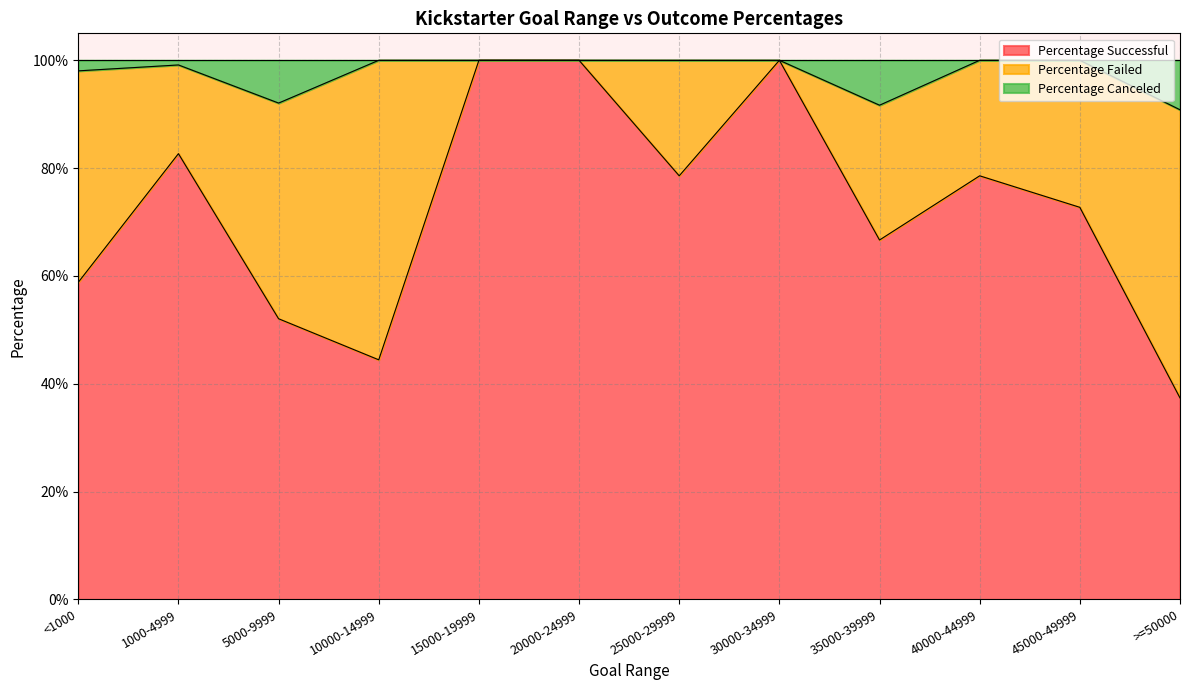

List the labels in order of Percentage Successful value, largest first.

15000-19999, 20000-24999, 30000-34999, 1000-4999, 25000-29999, 40000-44999, 45000-49999, 35000-39999, <1000, 5000-9999, 10000-14999, >=50000